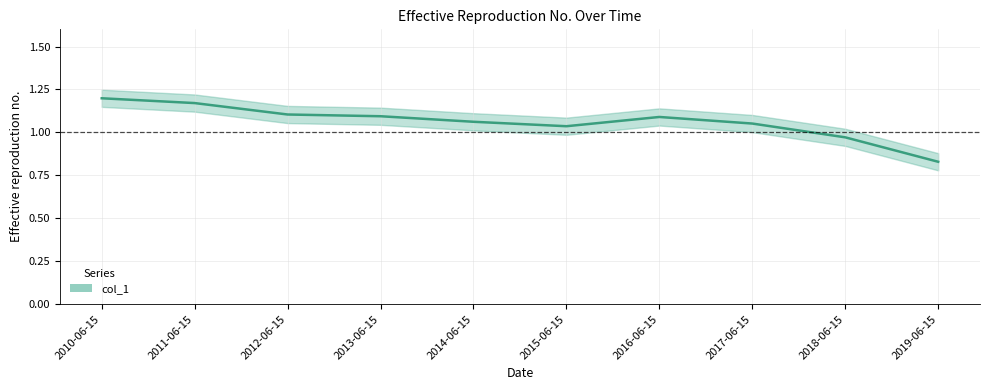

What position from the left is 2017-06-15?

8